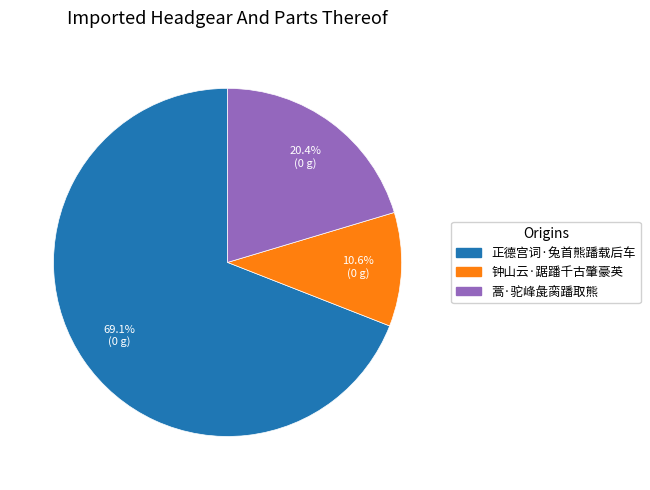

What percentage is NOT represented by 蒿·驼峰彘脔蹯取熊?

79.6%